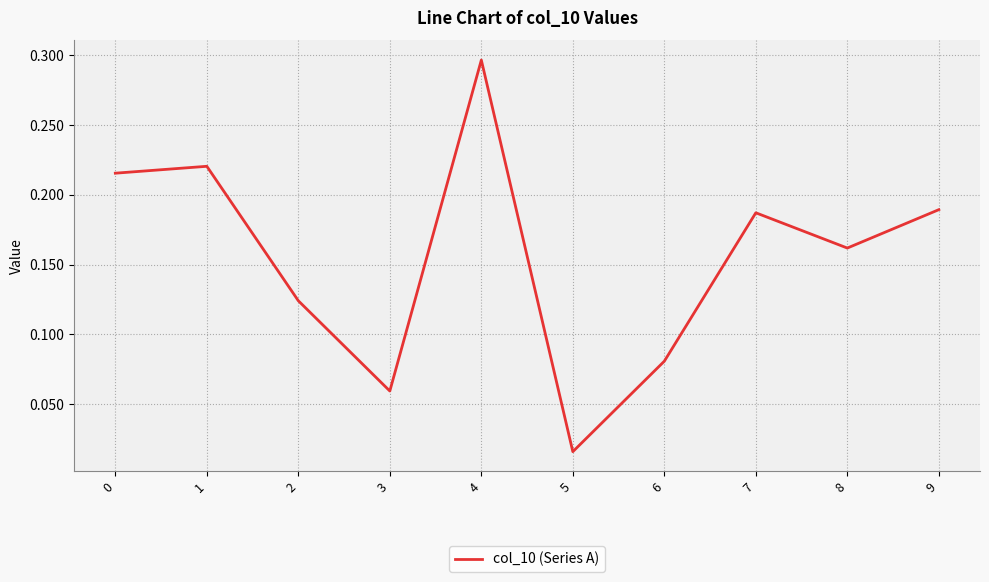

Where is the data nearest to the value 0?

5